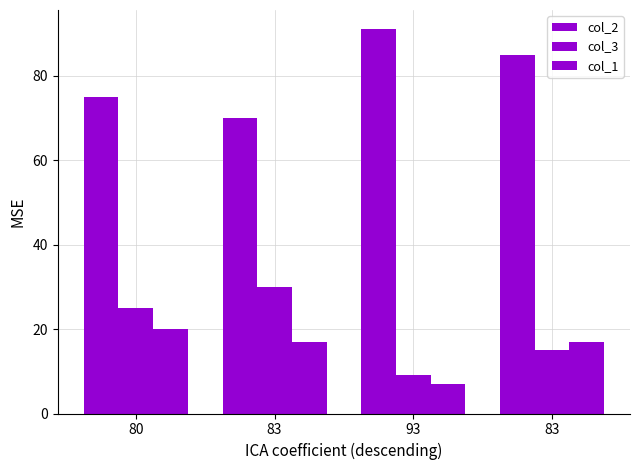

Rank the series at 93 from lowest to highest value.

col_1, col_3, col_2